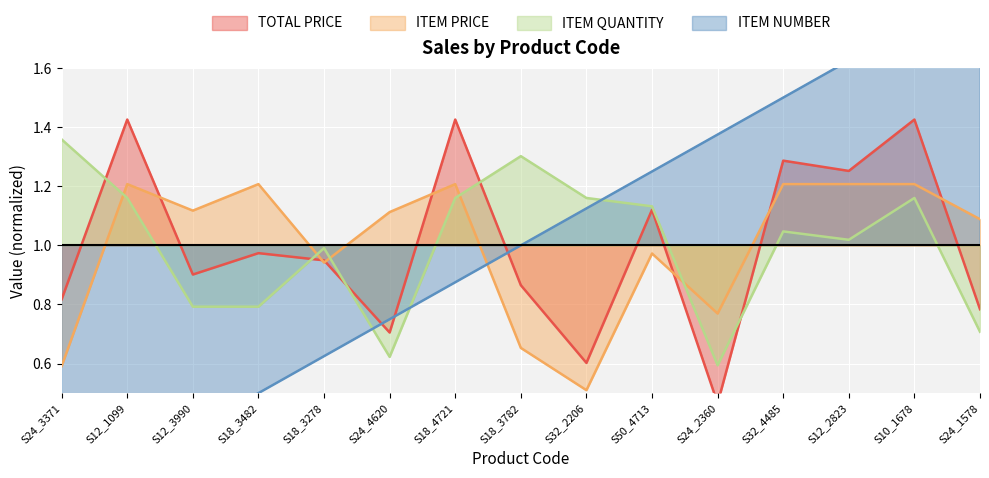

Rank the series by their maximum value, from lowest to highest.

ITEM PRICE, ITEM QUANTITY, TOTAL PRICE, ITEM NUMBER